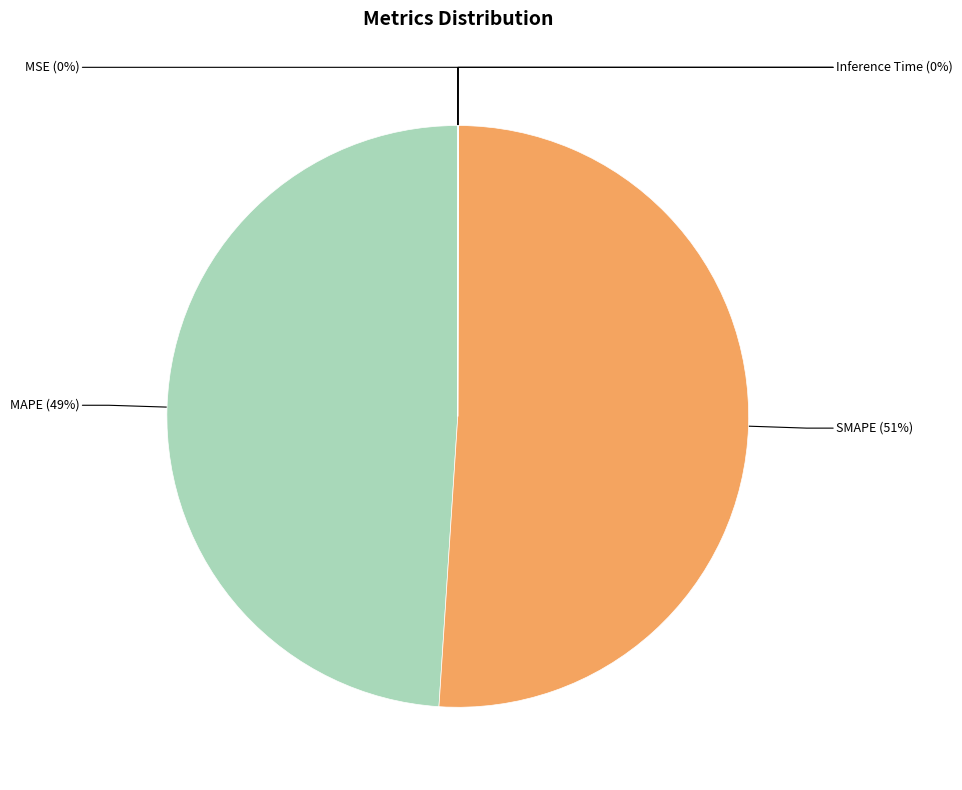

To the nearest percent, what is the combined percentage of SMAPE and MAPE?

100%